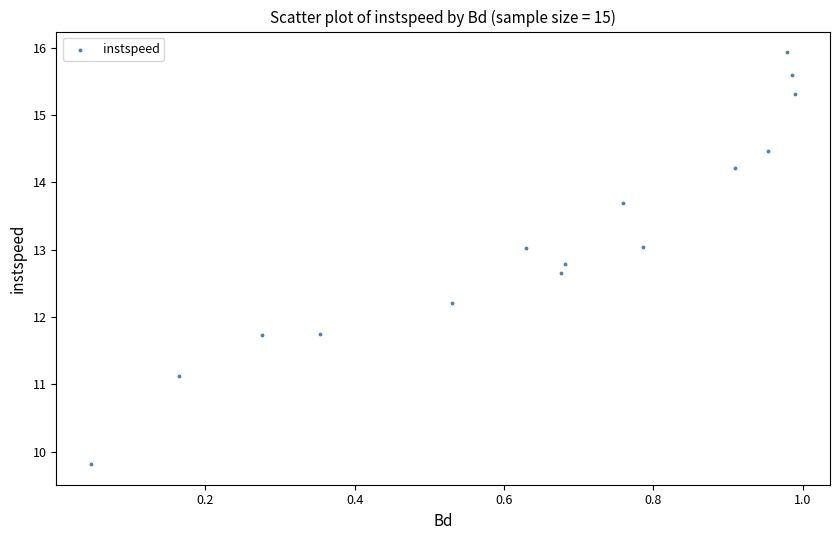

What is the range of X values (max minus min)?

0.9